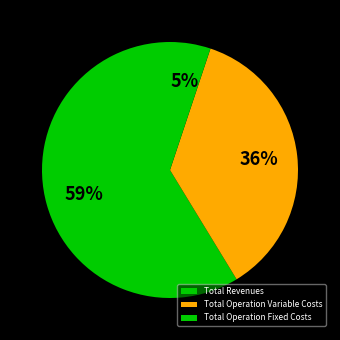

What percentage is the Total Revenues slice, to the nearest percent?

59%